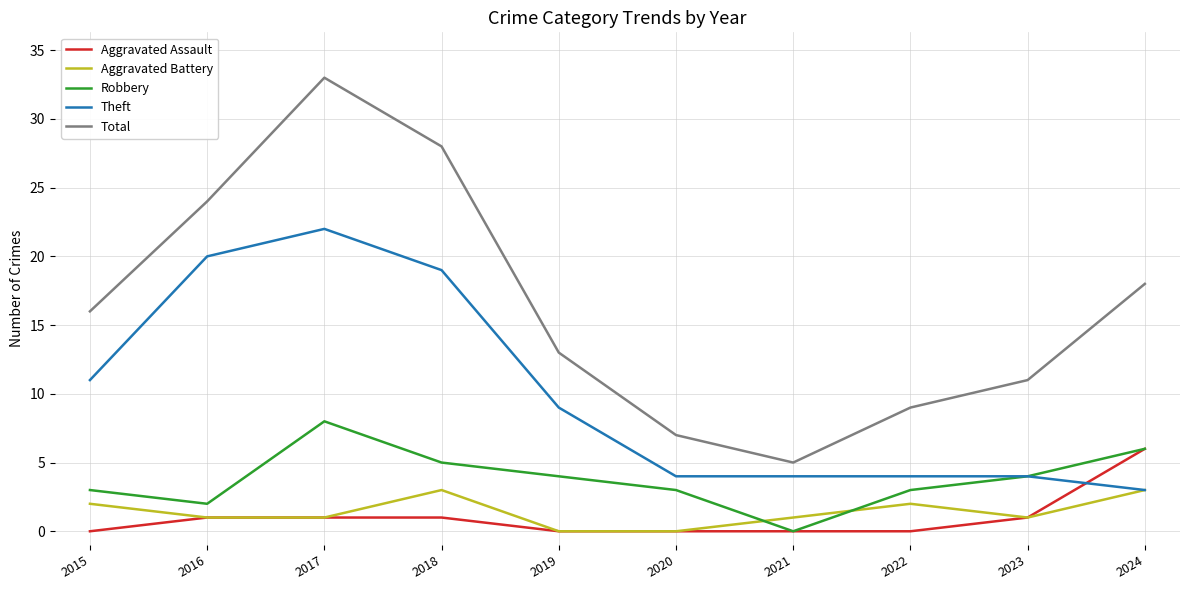

At which label does Total reach its minimum?

2021